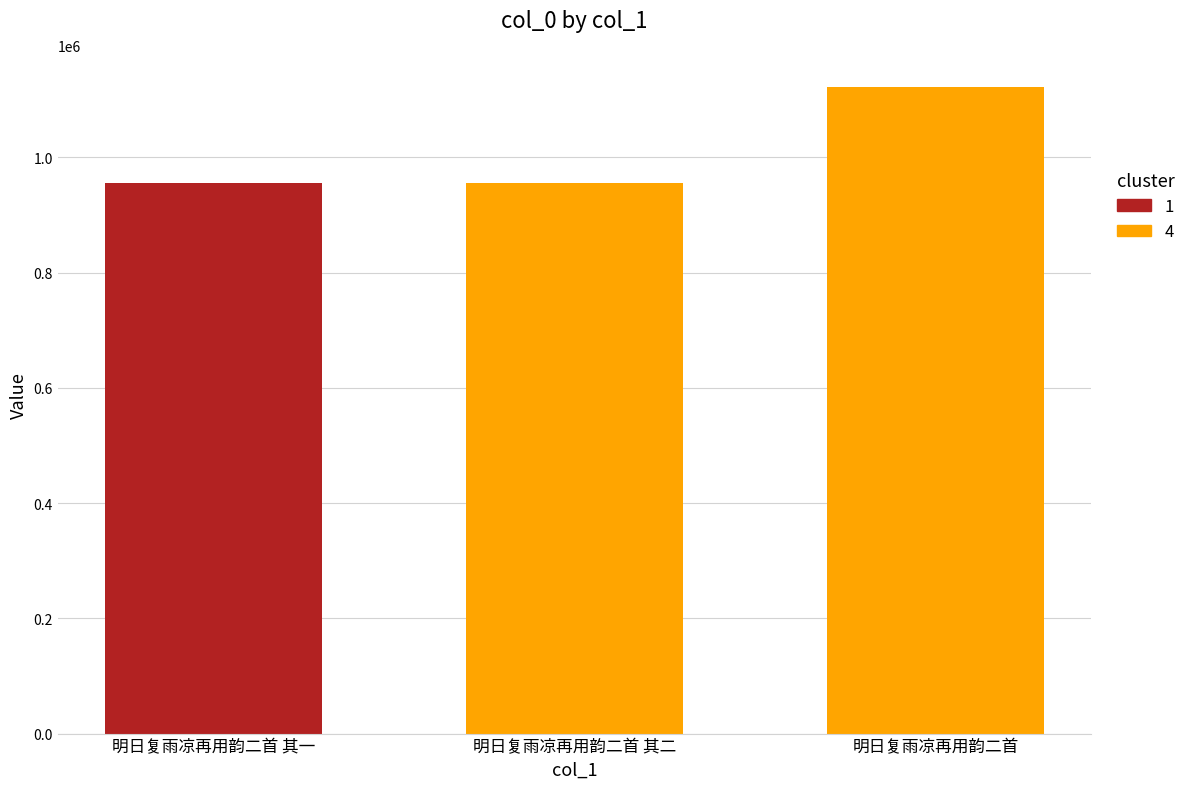

Where is the data nearest to the value 1038809?

明日复雨凉再用韵二首 其一